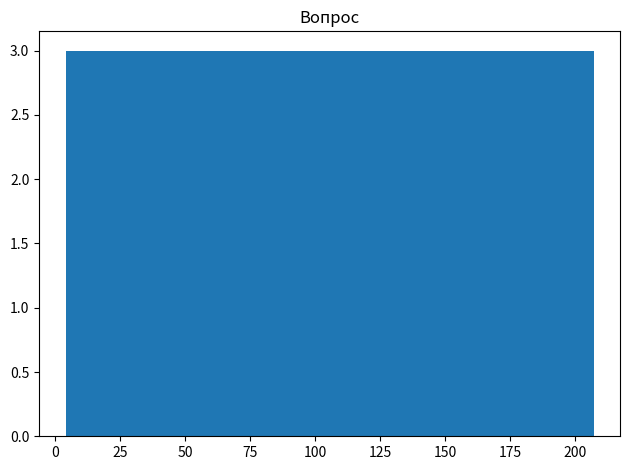

Reading left to right, transcribe this chart: for each bar, give the range it covers on the x-axis and its height. Neither the bar edges nor the heights are printed on the chart, so give them approximately, as read against the axes.

5 to 25: 3
25 to 45: 3
45 to 65: 3
65 to 85: 3
85 to 105: 3
105 to 125: 3
125 to 145: 3
145 to 165: 3
165 to 185: 3
185 to 205: 3